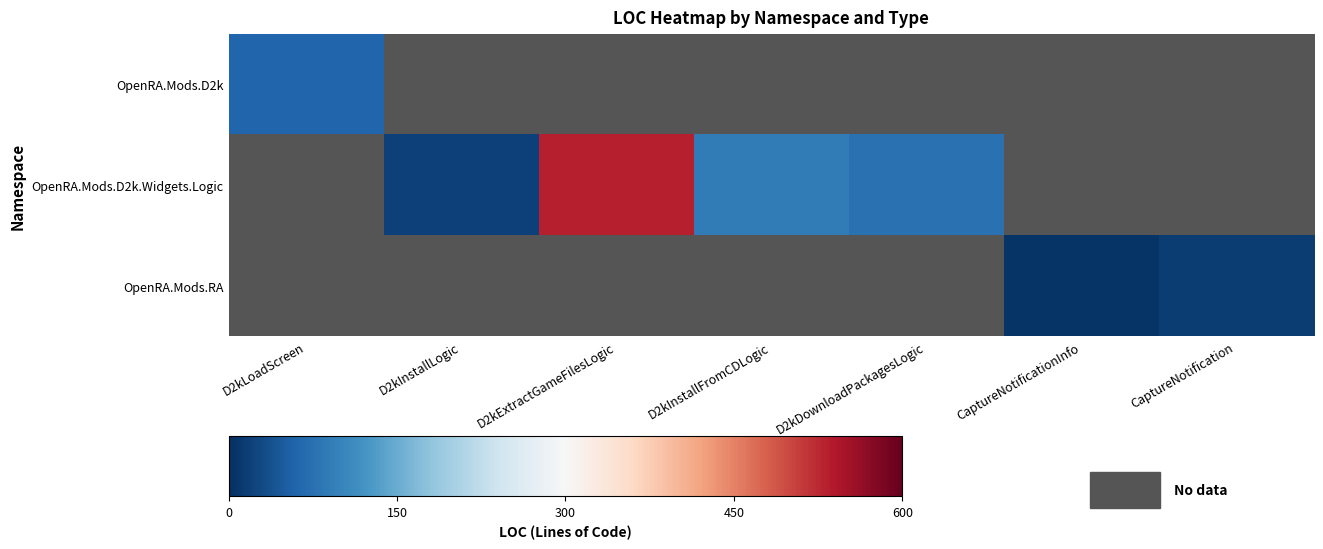

What is the lowest value of the OpenRA.Mods.D2k series?

63.0